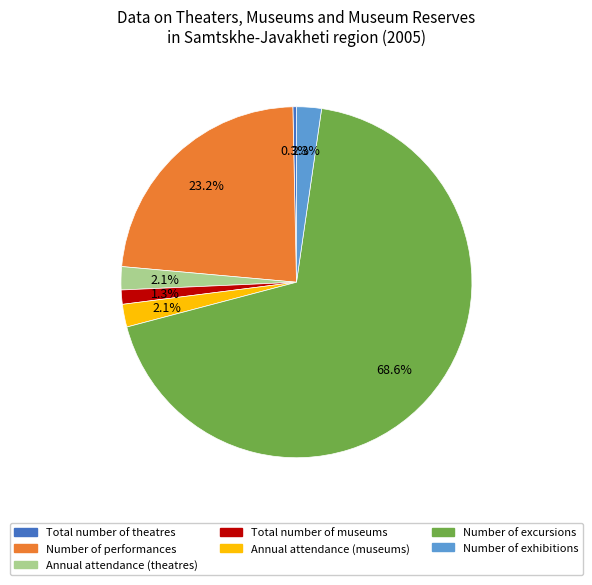

What is the total percentage of Number of exhibitions and Annual attendance (museums)?

4.4%